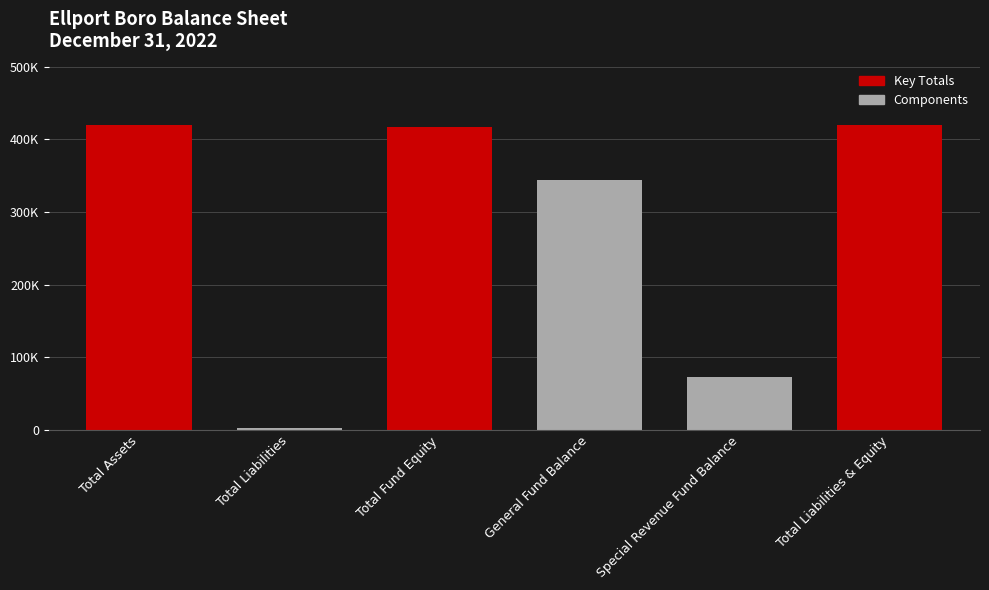

At which category does the chart reach its peak across all series?

Total Assets